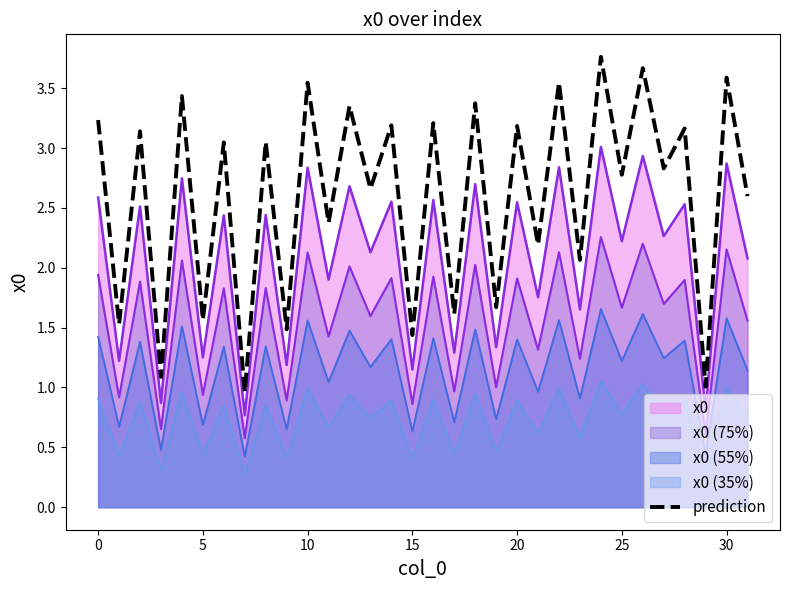

What is the greatest value displayed?

3.8